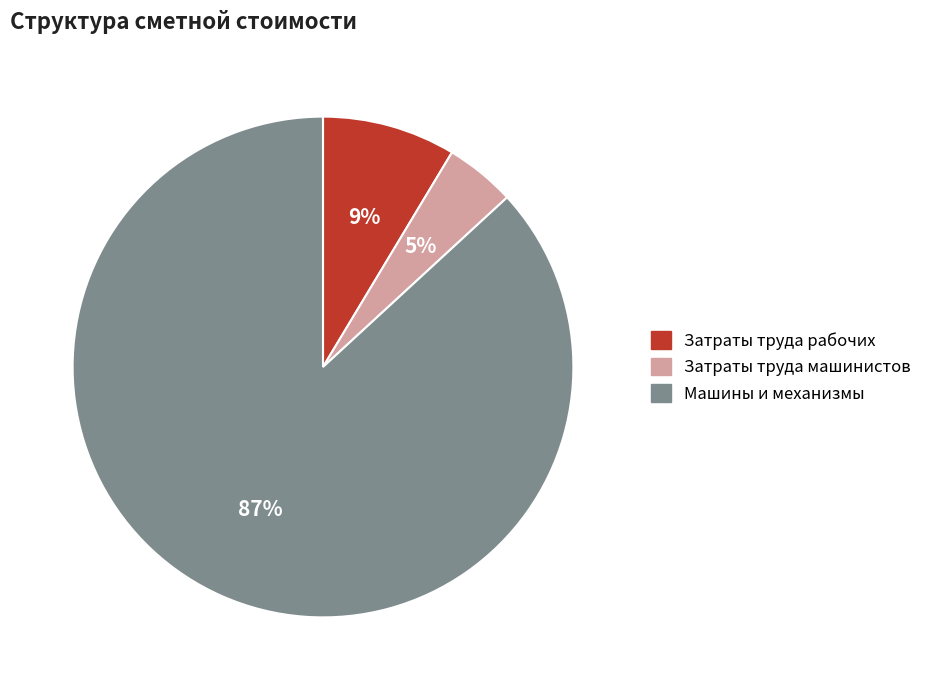

To the nearest percent, what is the average slice percentage?

33%